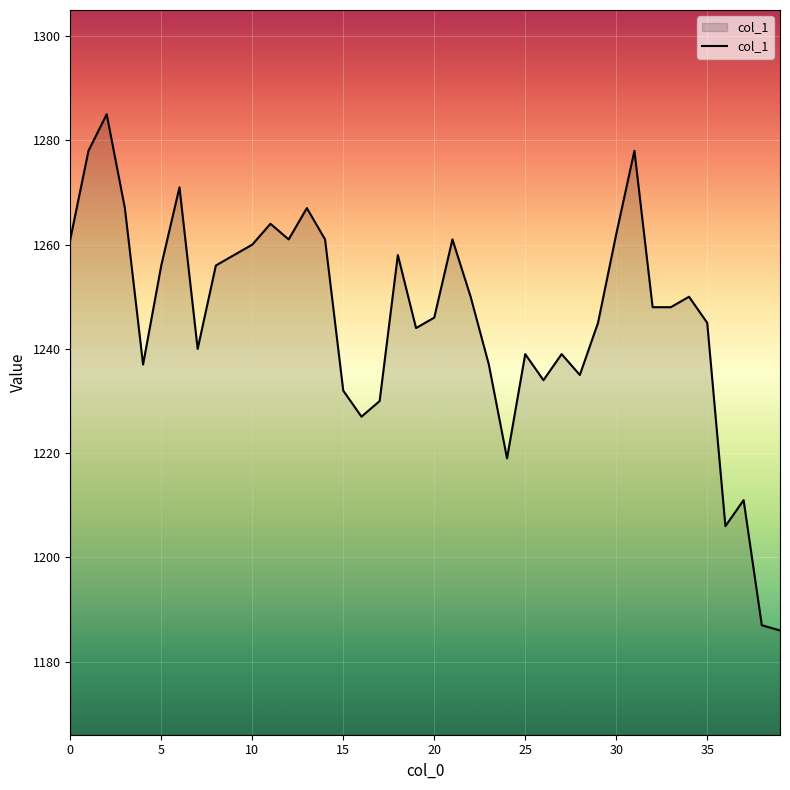

What is the difference between the maximum and minimum values?

99